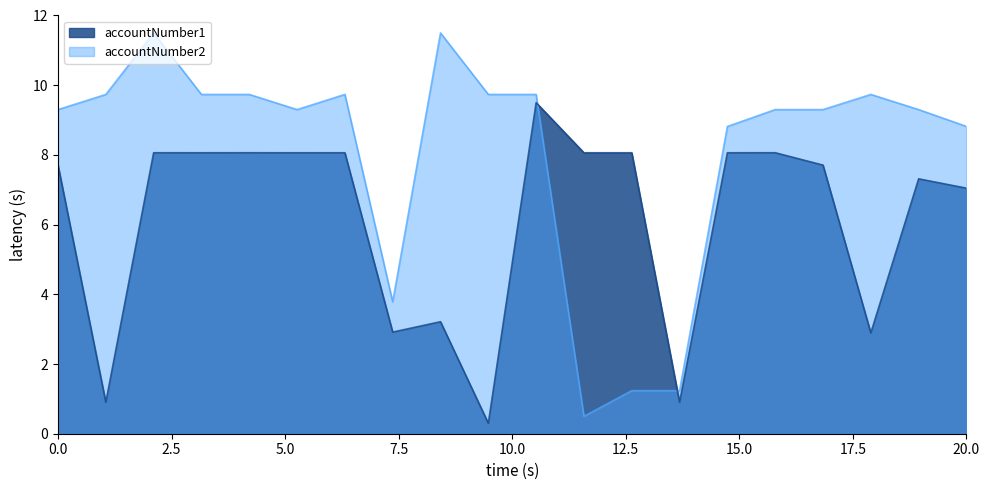

How many lines are shown in the chart?

2